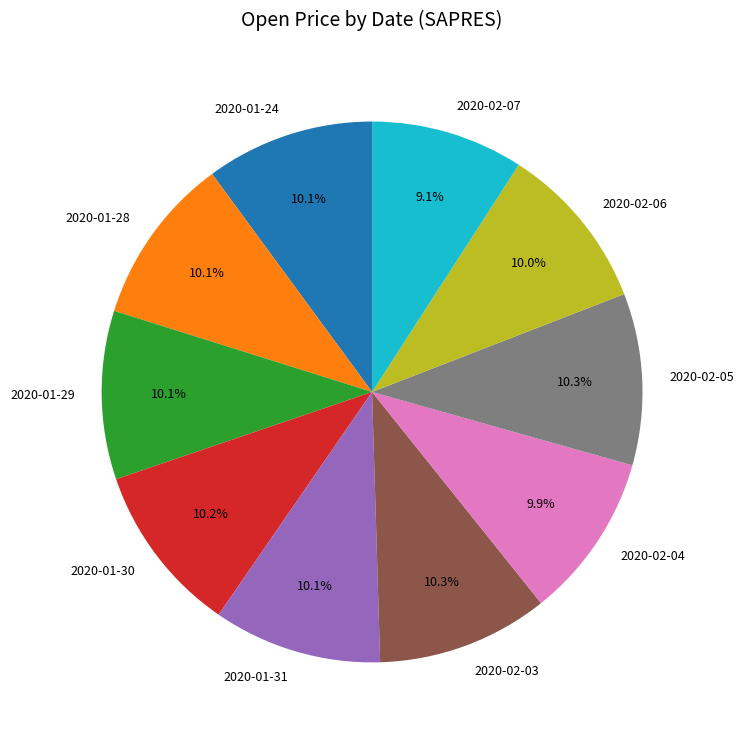

Does any single category account for the majority?

No